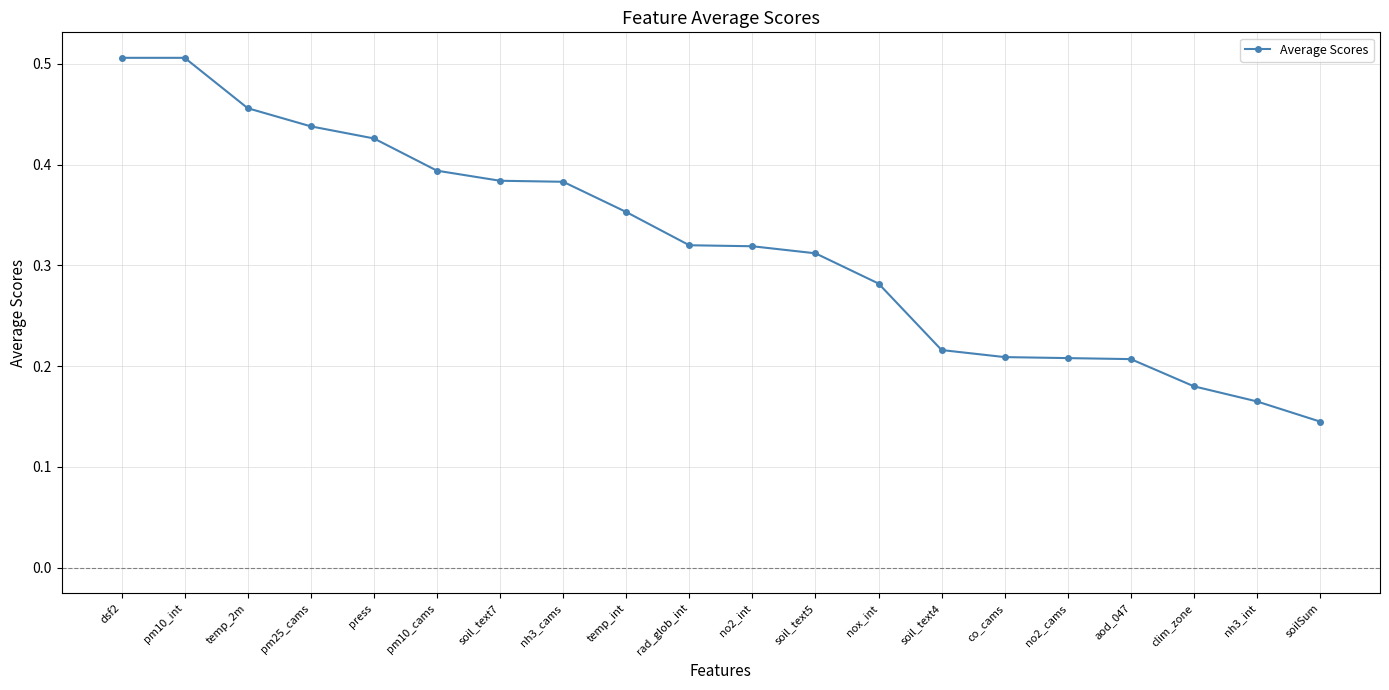

What is the label of the 2nd point from the right?

nh3_int